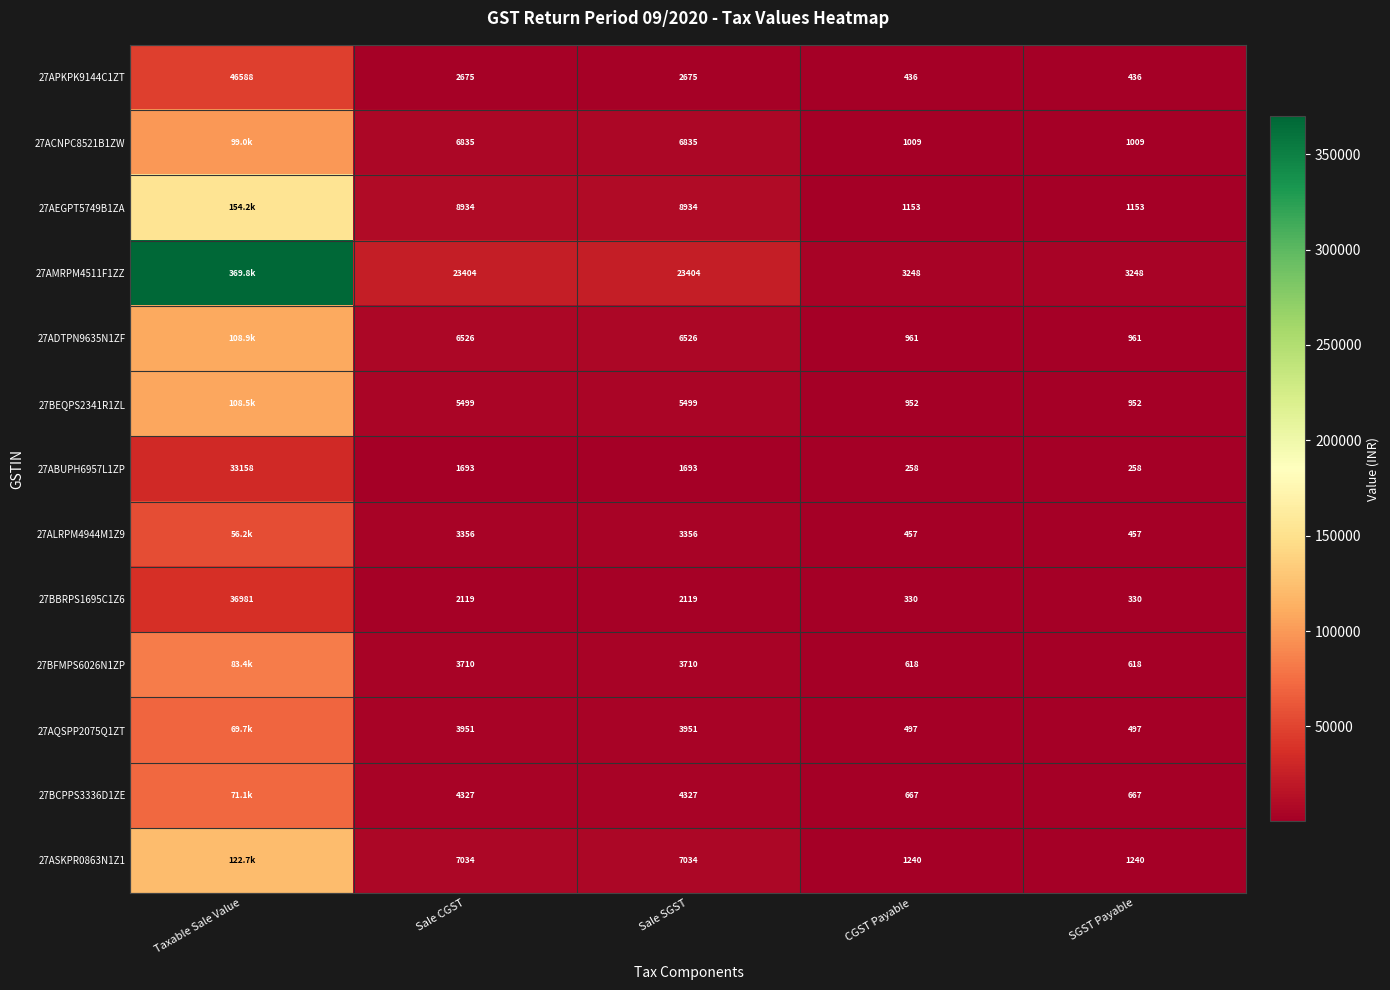

Between Sale CGST and Sale SGST, which is larger?

Sale CGST